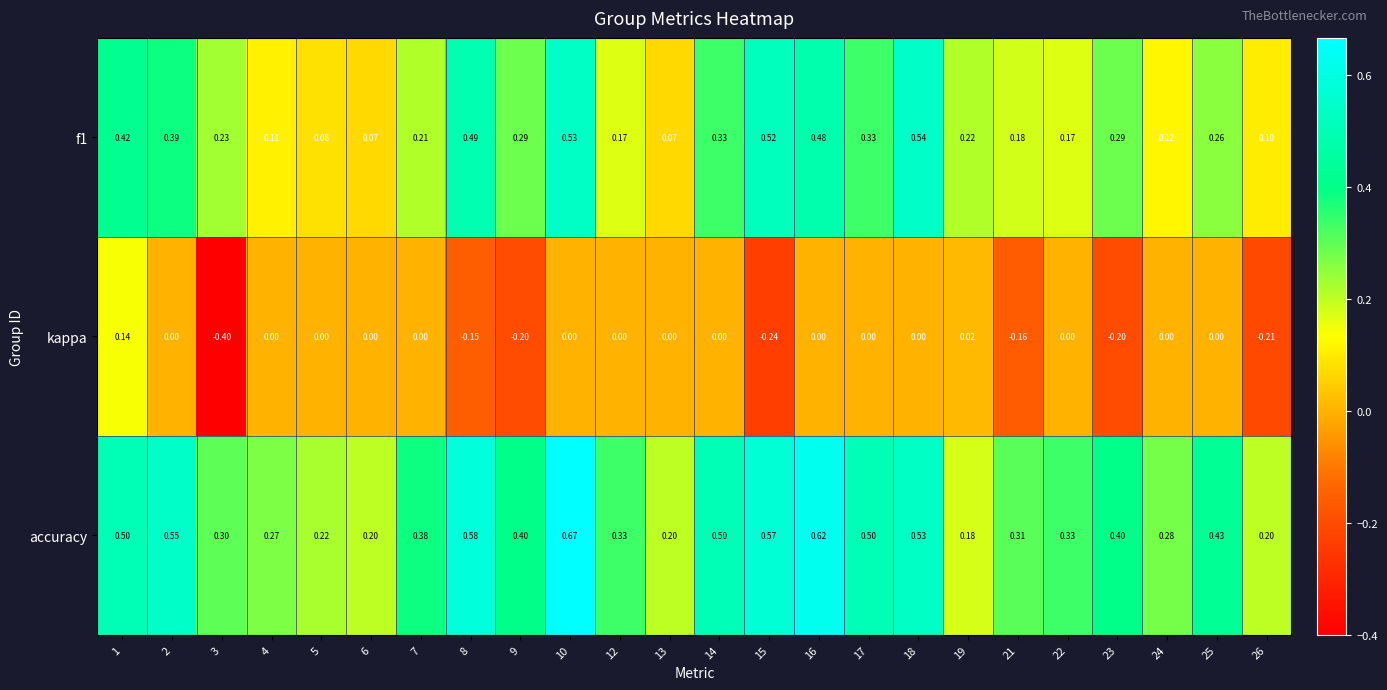

What is the total value across all series at 14?

0.8